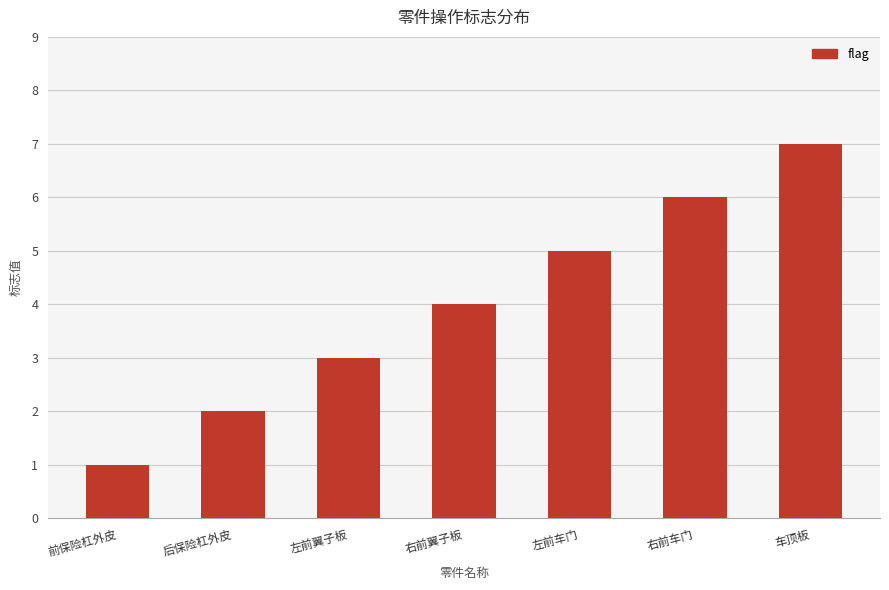

Count the number of data series in this chart.

1